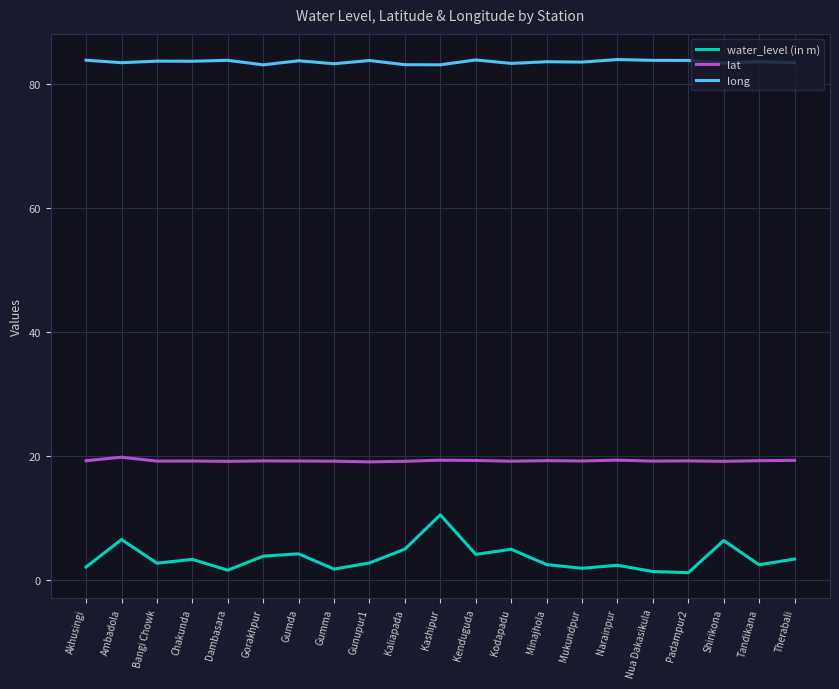

True or false: long and water_level (in m) intersect in this chart.

False